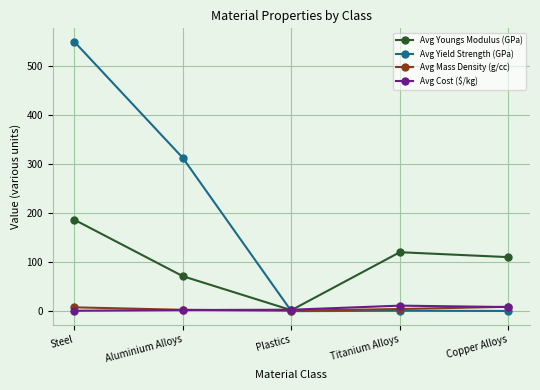

Rank the categories by Avg Youngs Modulus (GPa) value from highest to lowest.

Steel, Titanium Alloys, Copper Alloys, Aluminium Alloys, Plastics